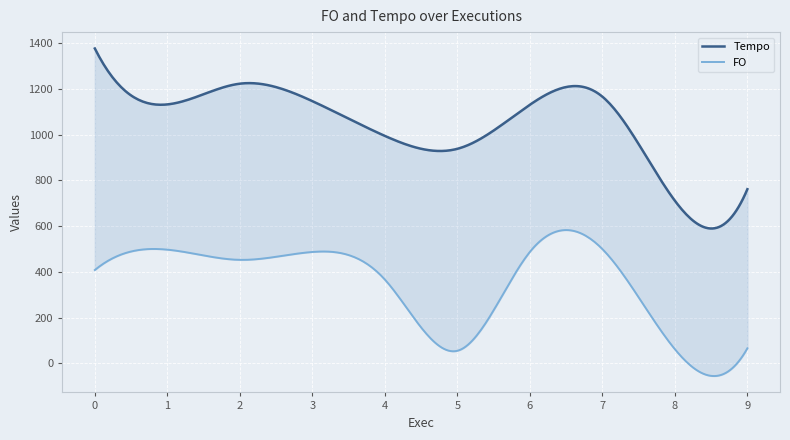

Between 5 and 8, which series saw the biggest shift?

Tempo